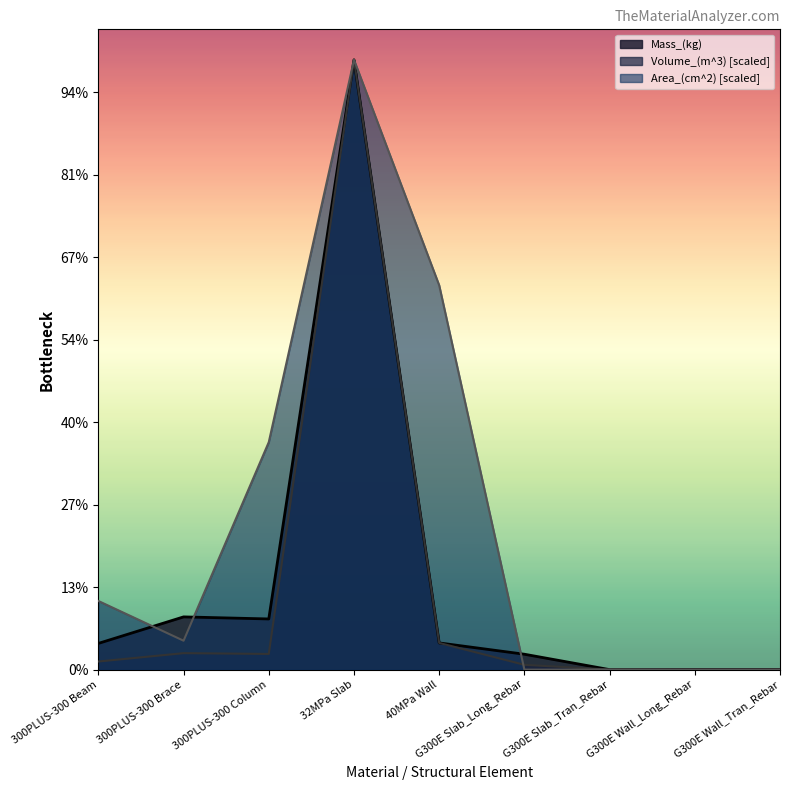

How many intersections are there between Area_(cm^2) and Mass_(kg)?

3